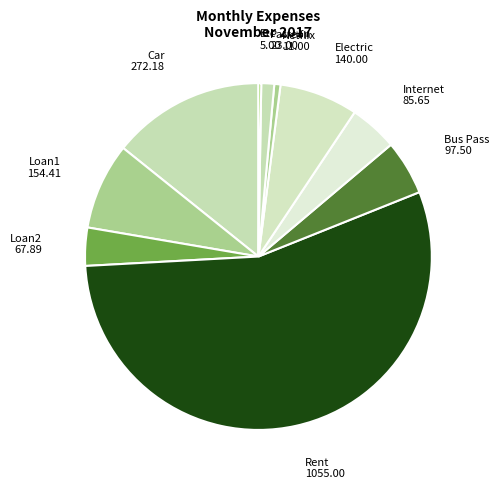

Rank the categories by value from lowest to highest.

Etc, Netflix, Patreon, Loan2, Internet, Bus Pass, Electric, Loan1, Car, Rent